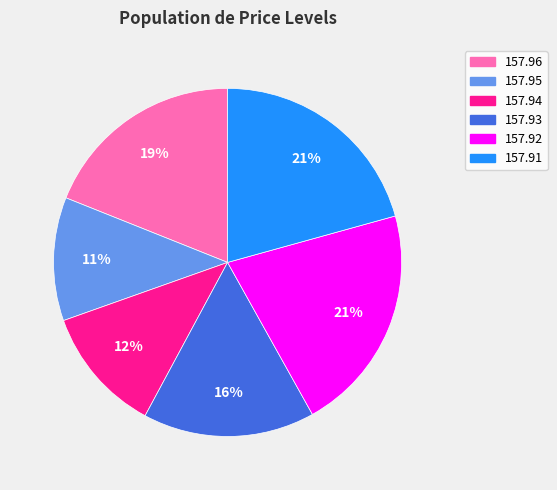

Is it true that 157.93 is 16% of the pie?

True